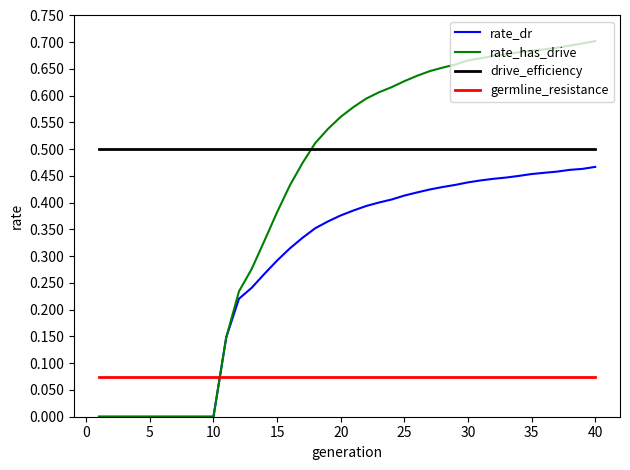

True or false: drive_efficiency and germline_resistance intersect in this chart.

False